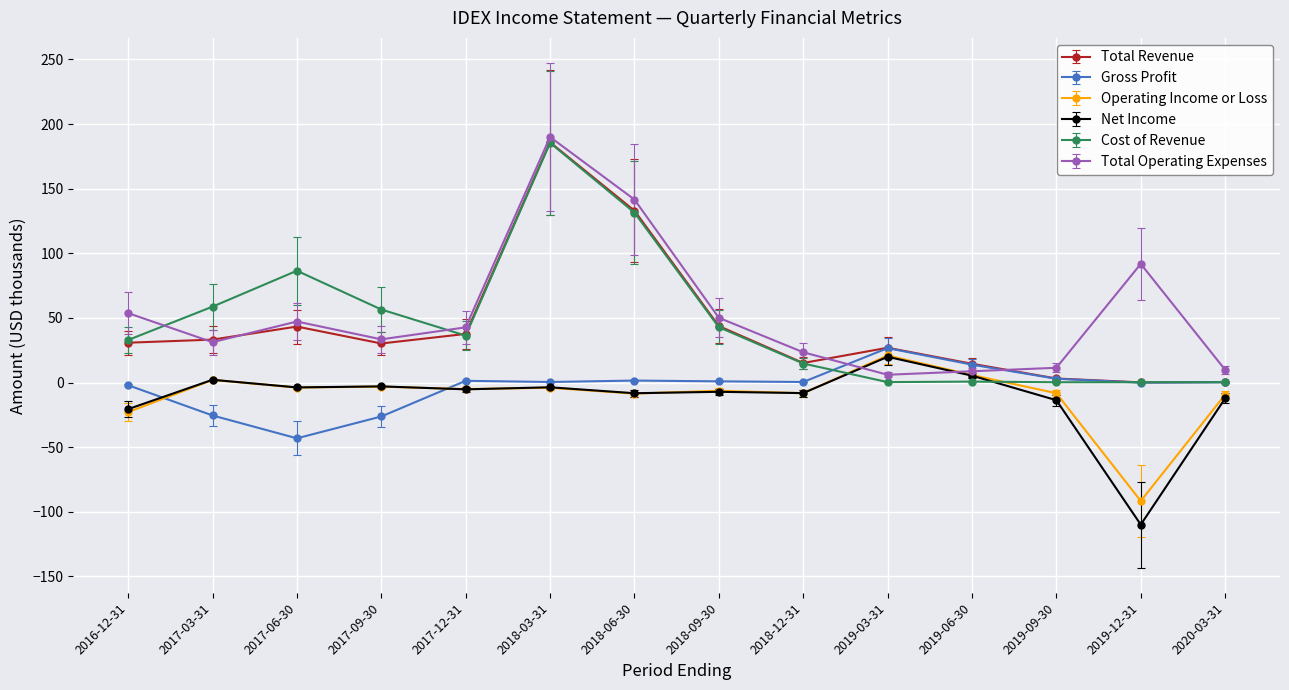

How many lines are shown in the chart?

6